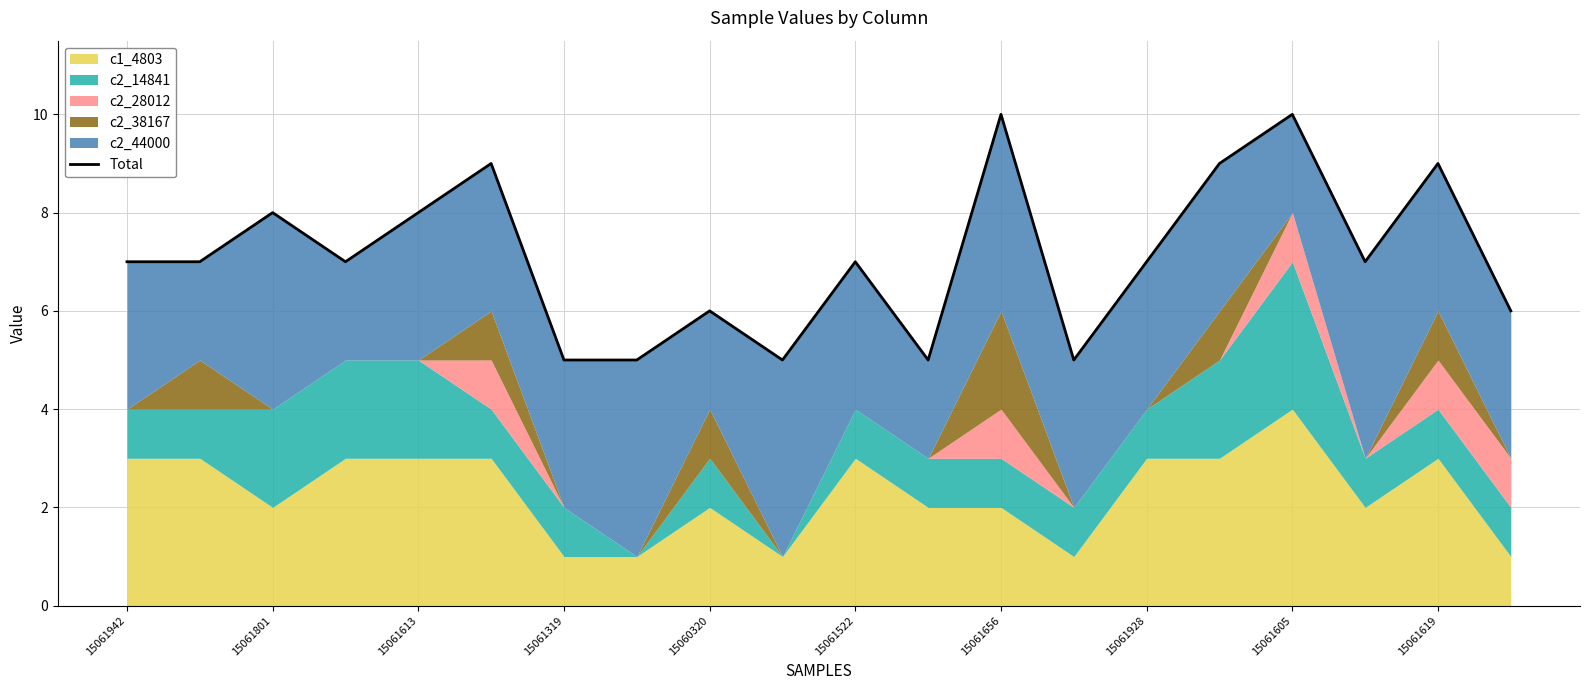

Which has a higher value, 15061801 or 12?

12